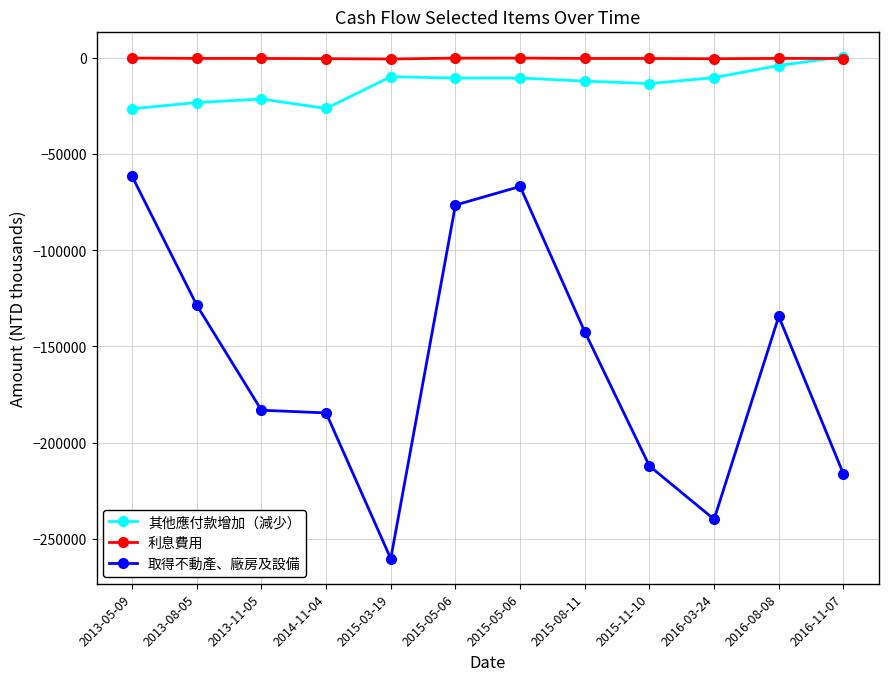

Where does the 利息費用 series first go above -211?

2013-05-09